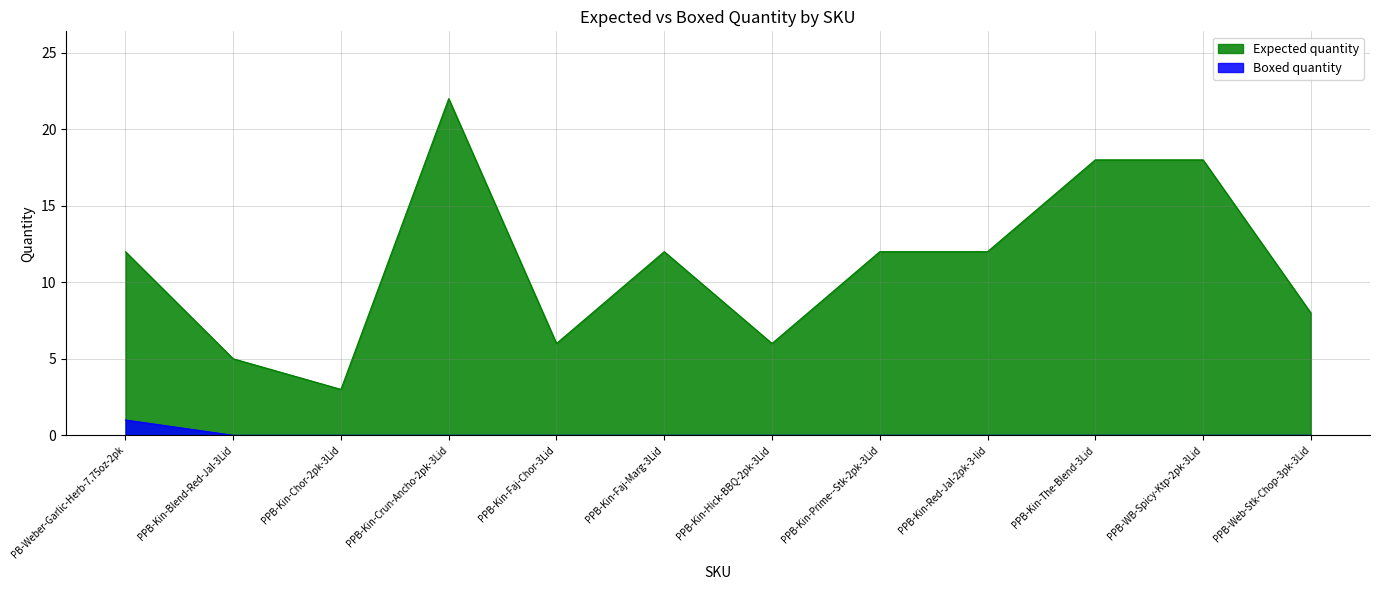

Reading left to right, transcribe all the data shown in this chart.

Expected quantity: 12	5	3	22	6	12	6	12	12	18	18	8
Boxed quantity: 1	0	0	0	0	0	0	0	0	0	0	0